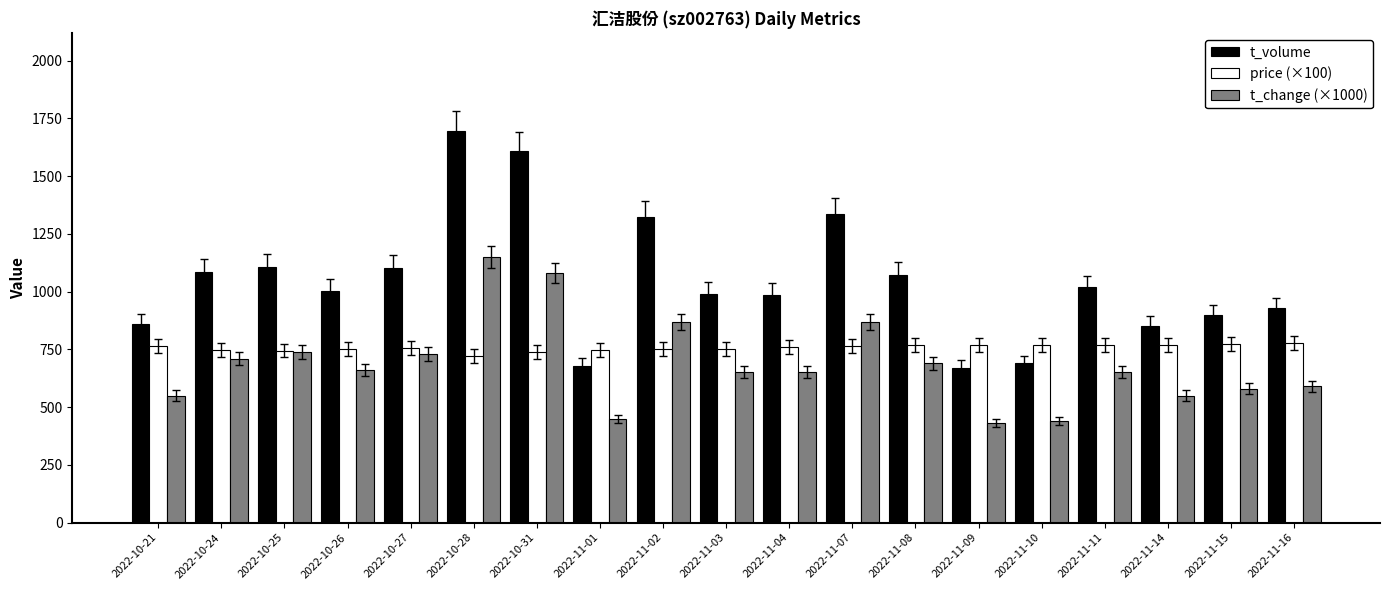

What is the smallest value displayed?

430